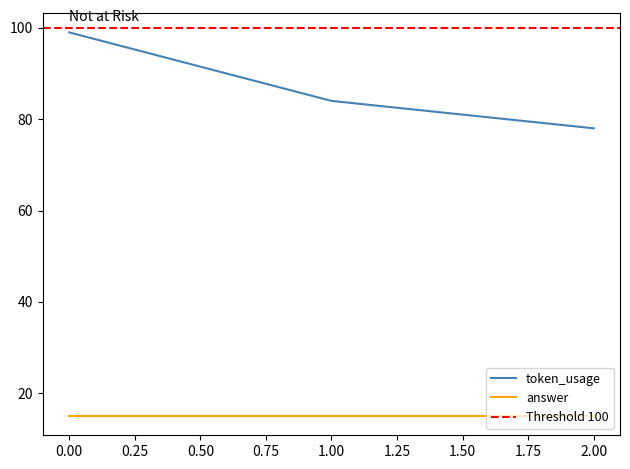

List the labels in order of value, smallest first.

2, 1, 0